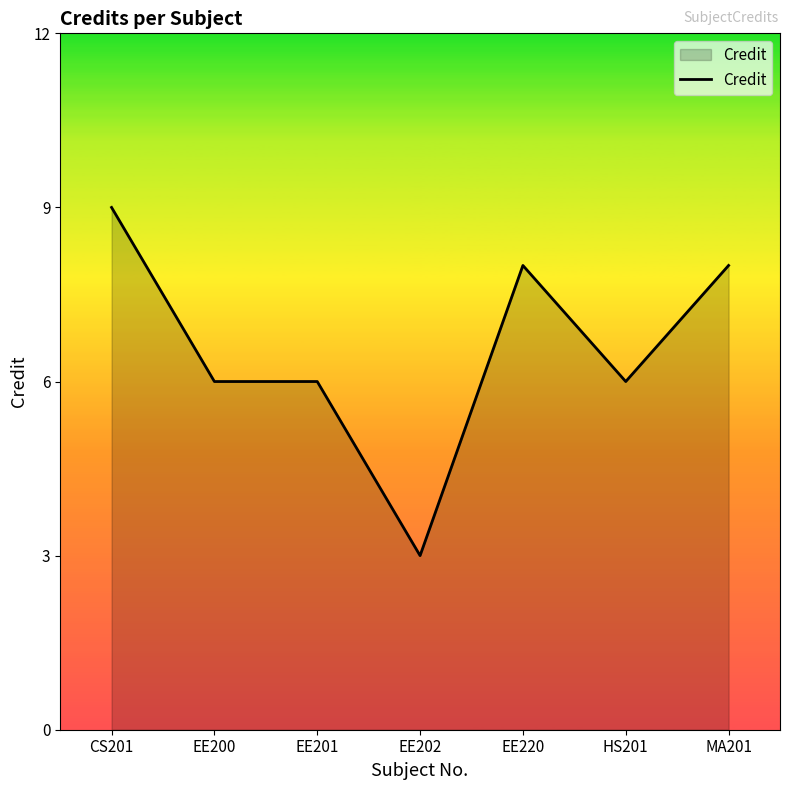

What is the greatest value displayed?

9